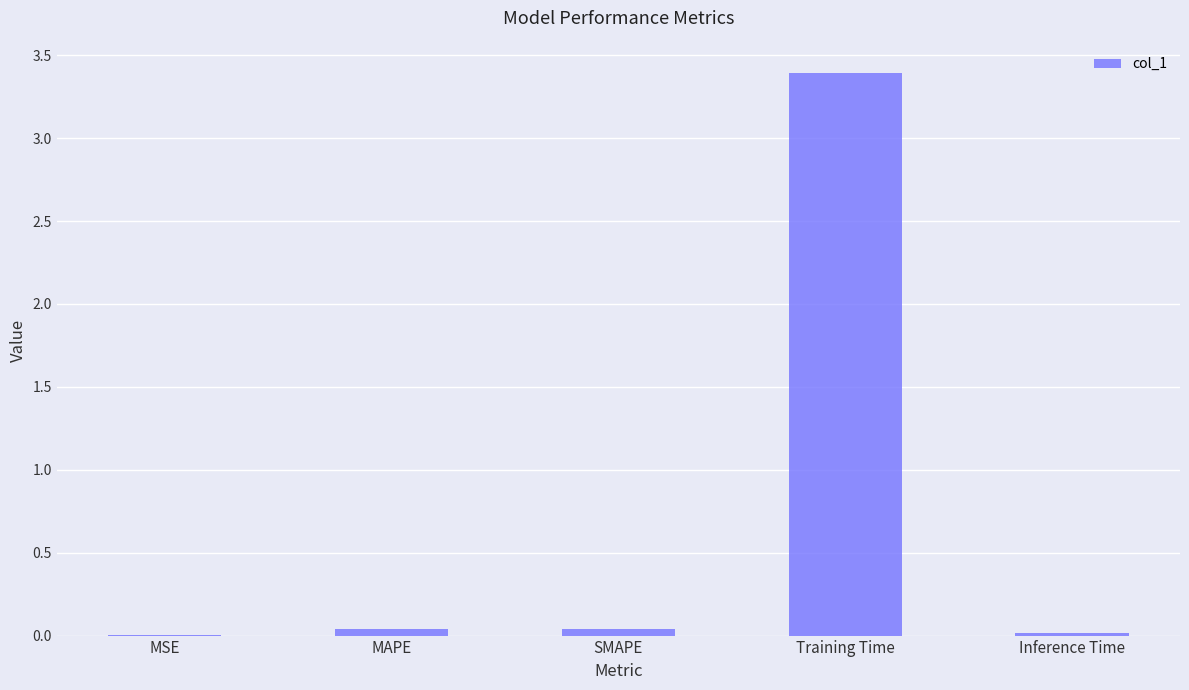

True or false: the data shows 0.0 at MAPE.

True